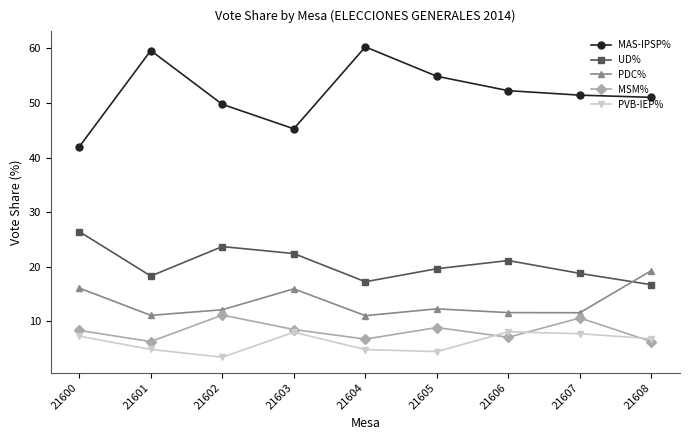

Which series has the largest range (max minus min)?

MAS-IPSP%